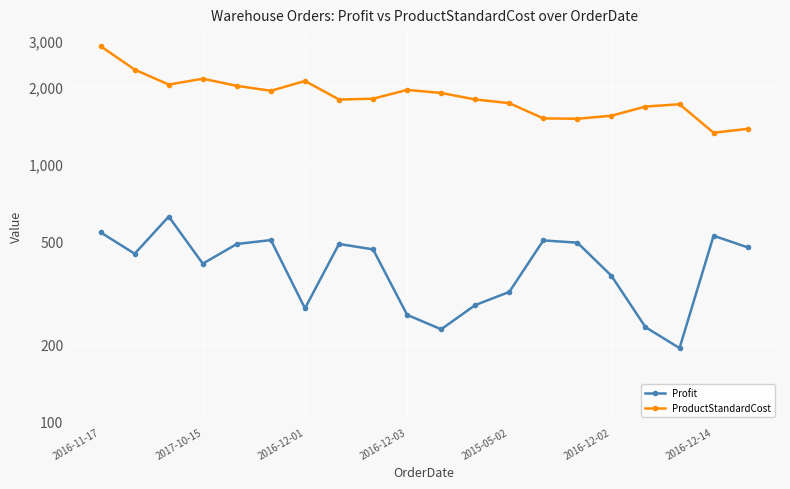

How many lines are shown in the chart?

2